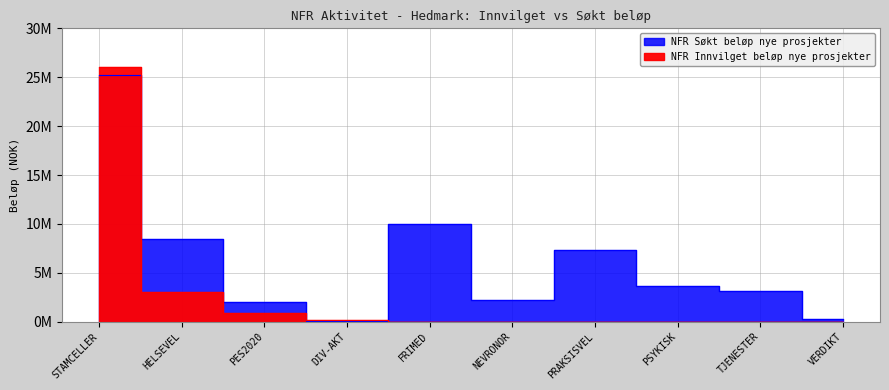

Does the chart have visible grid lines?

Yes